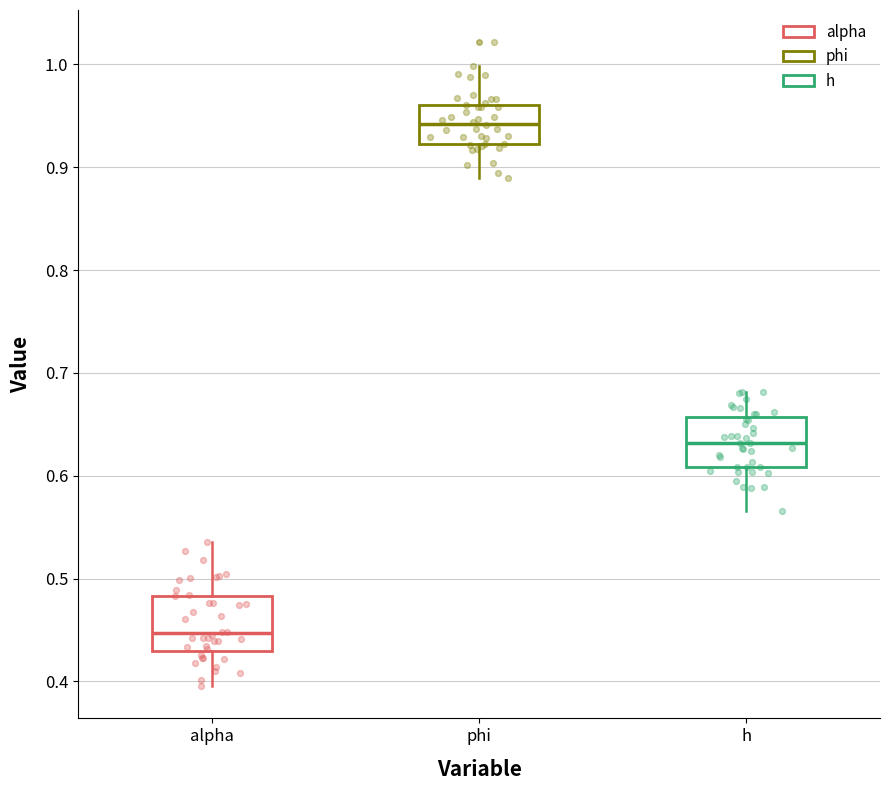

Where does the lower whisker of the box for alpha end on the y-axis? The values are not printed on the chart, so give them approximately, as read against the axis.

0.40